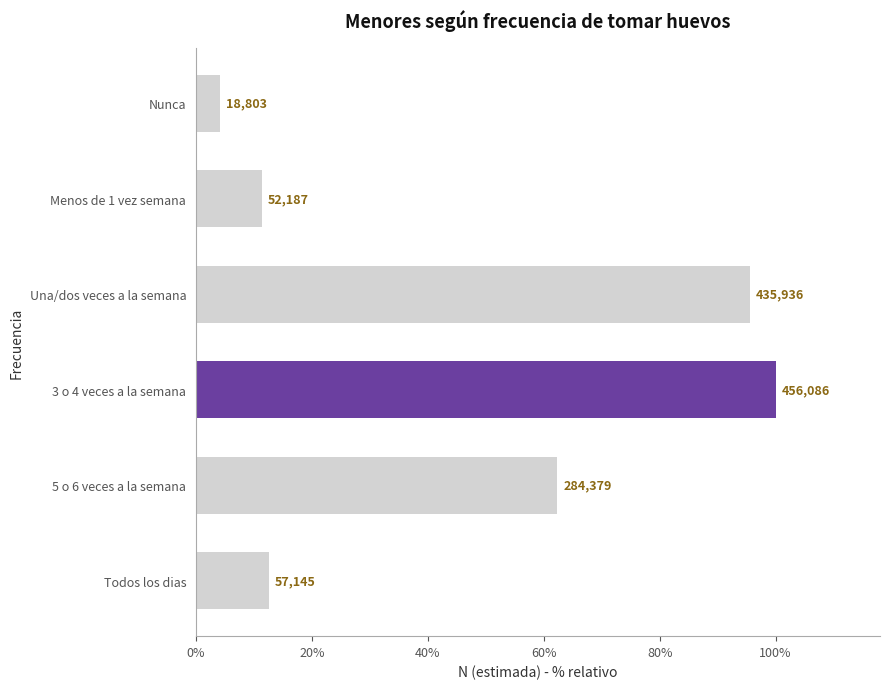

Rank the categories by value from lowest to highest.

Nunca, Menos de 1 vez semana, Todos los dias, 5 o 6 veces a la semana, Una/dos veces a la semana, 3 o 4 veces a la semana